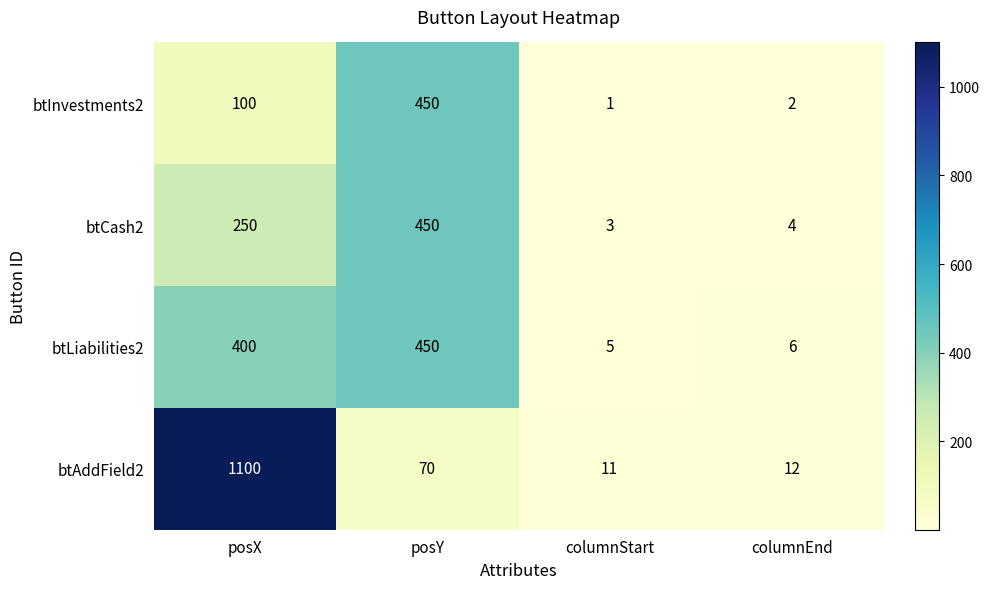

Where is btAddField2 nearest to the value 555?

posY